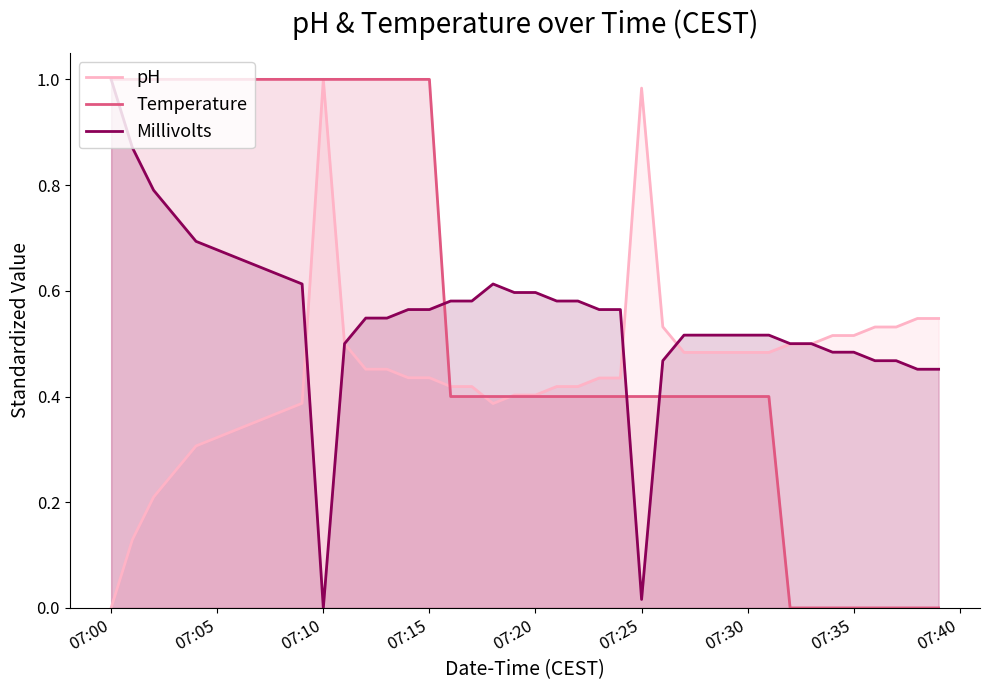

Is it true that pH equals 1.7 at 07:25?

False